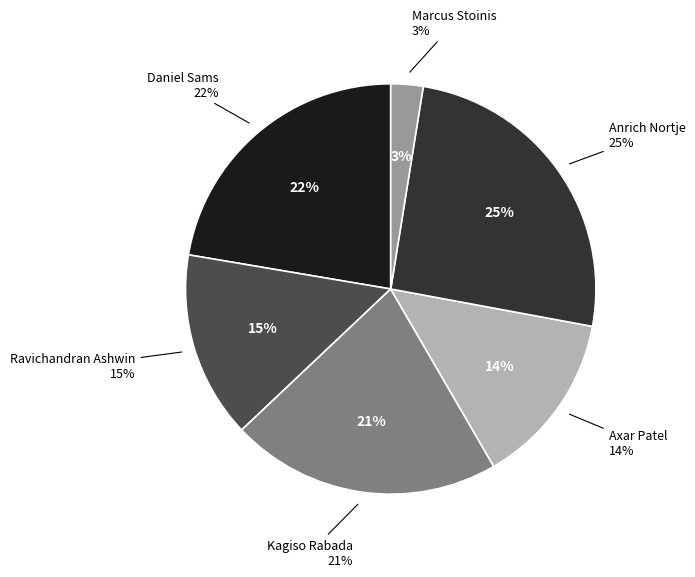

Is it true that Daniel Sams is 22% of the pie?

True